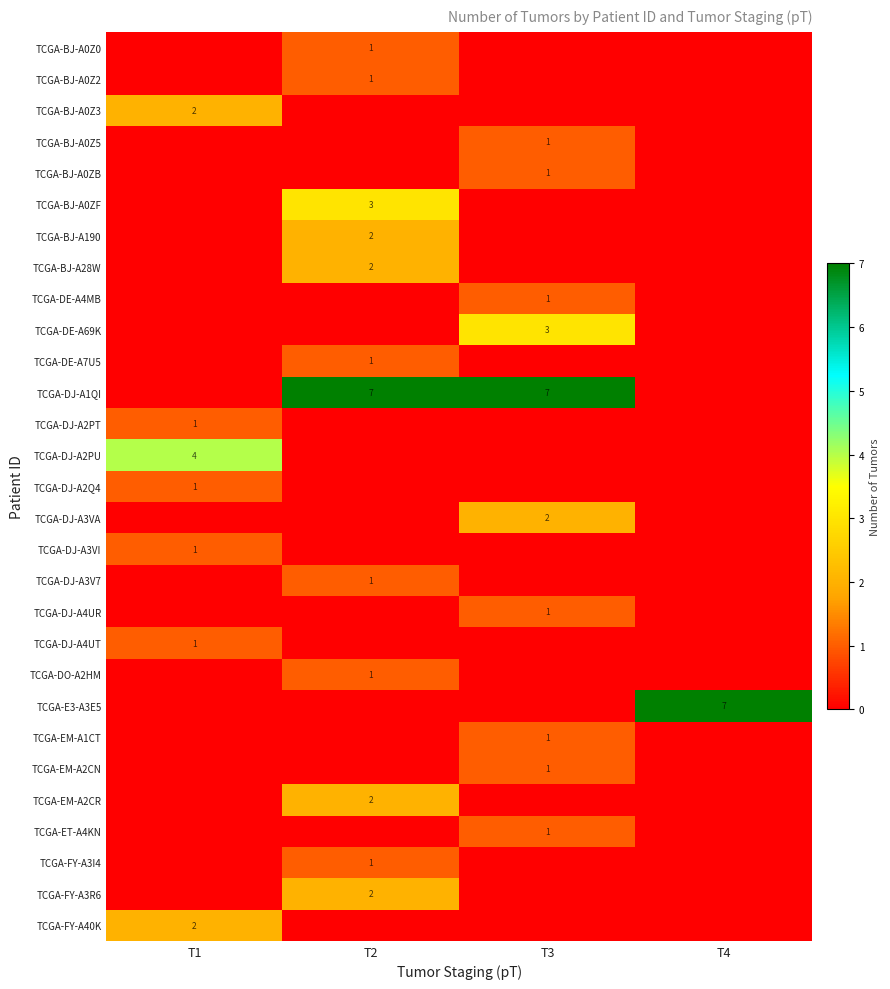

At how many categories does at least one series exceed 1?

4